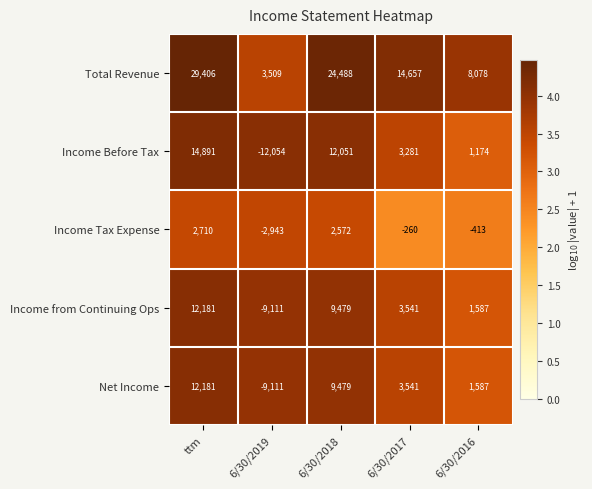

Reading left to right, what are all the values shown in this chart?

Total Revenue: 29406	3509	24488	14657	8078
Income Before Tax: 14891	-12054	12051	3281	1174
Income Tax Expense: 2710	-2943	2572	-260	-413
Income from Continuing Ops: 12181	-9111	9479	3541	1587
Net Income: 12181	-9111	9479	3541	1587